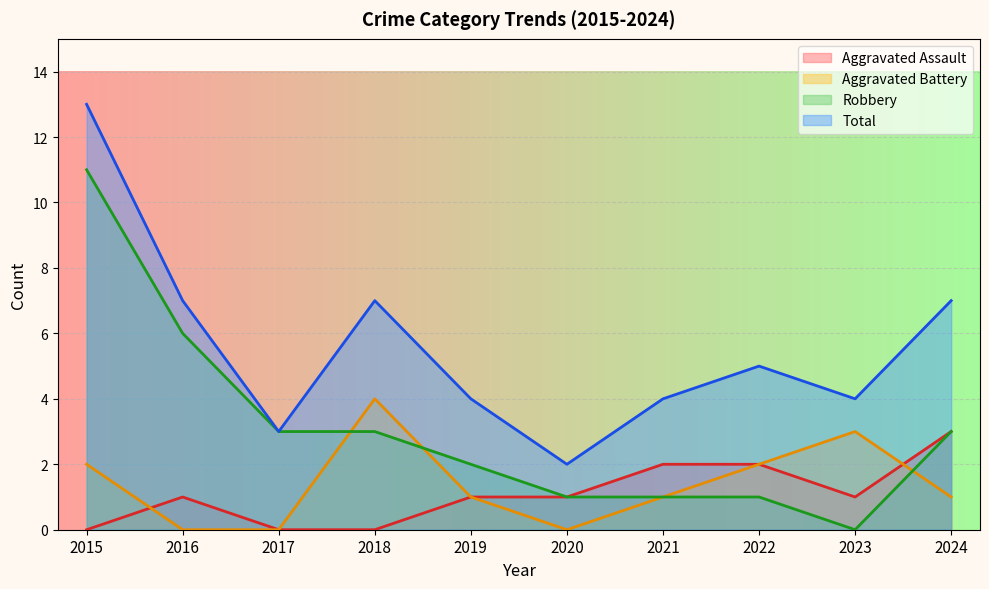

At which category is the sum across all series the highest?

2015